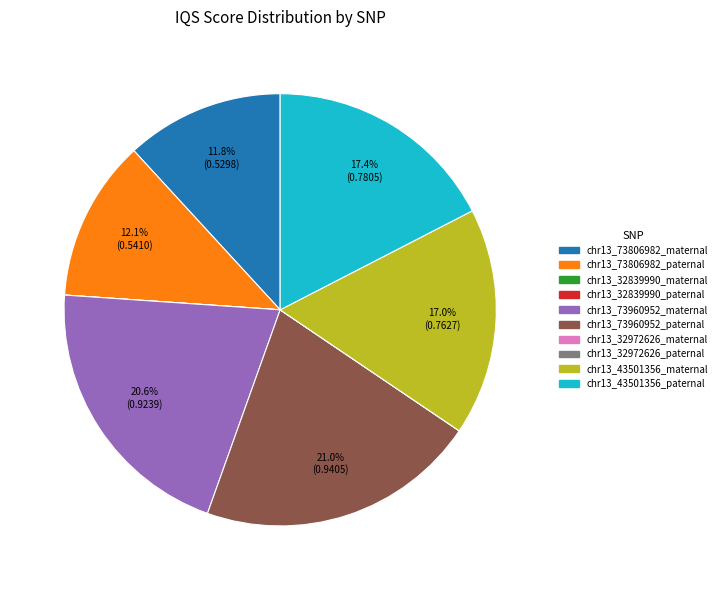

Is there any slice that represents more than half of the pie?

No